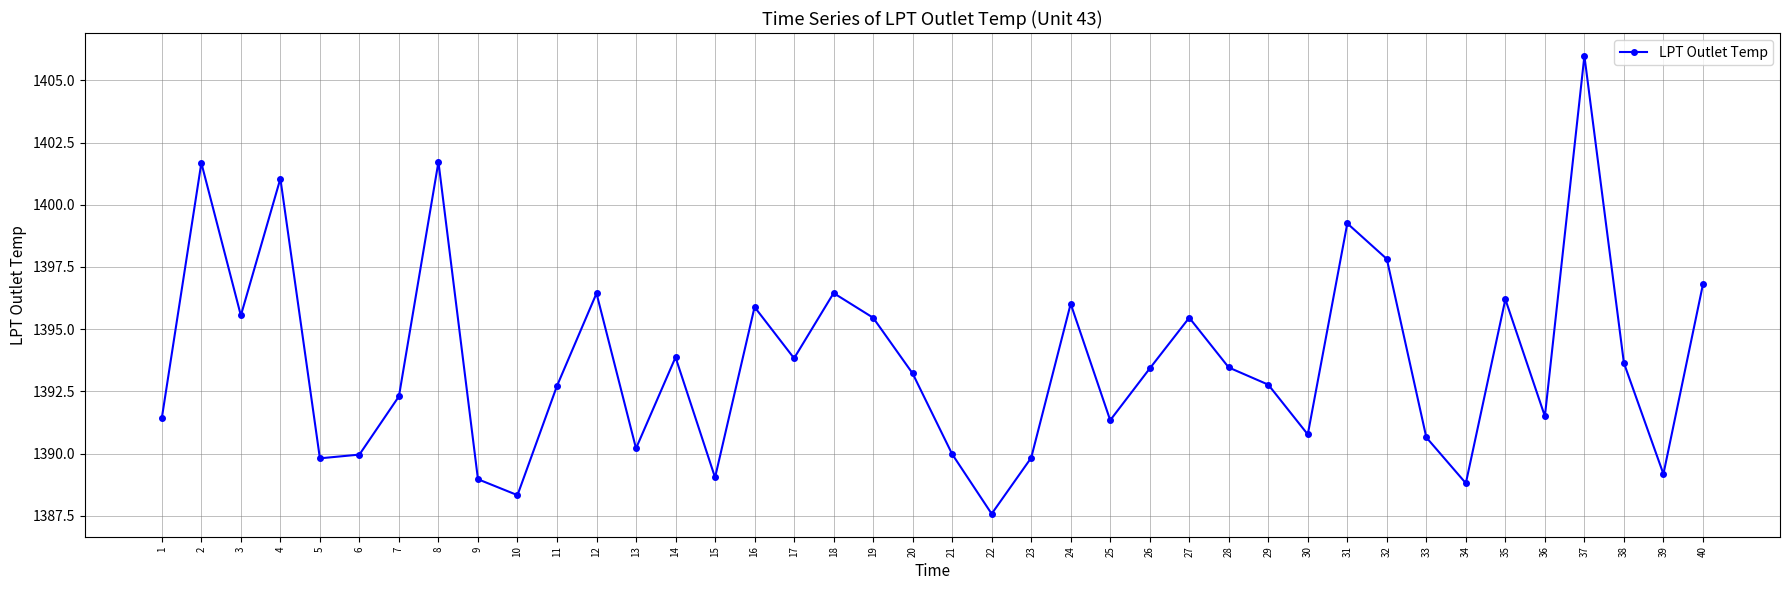

Is it true that the value at 15 is 1389.0?

True